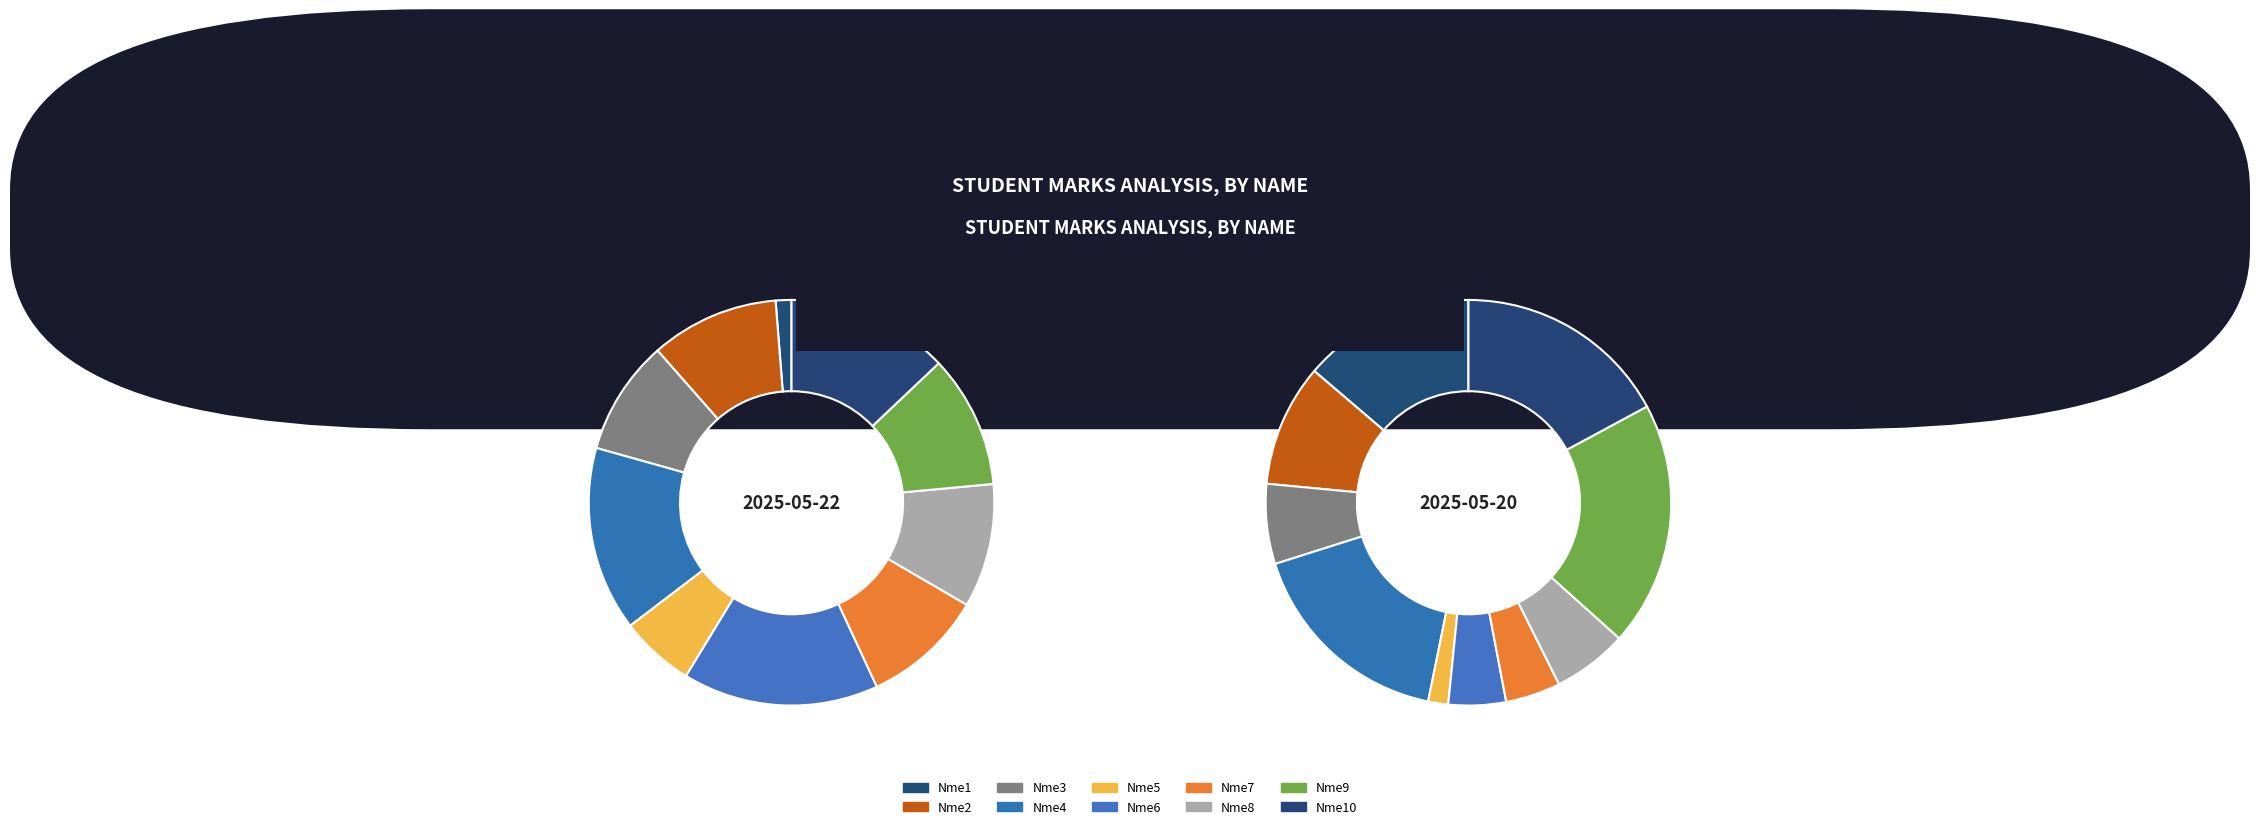

How many slices are in this pie chart?

10